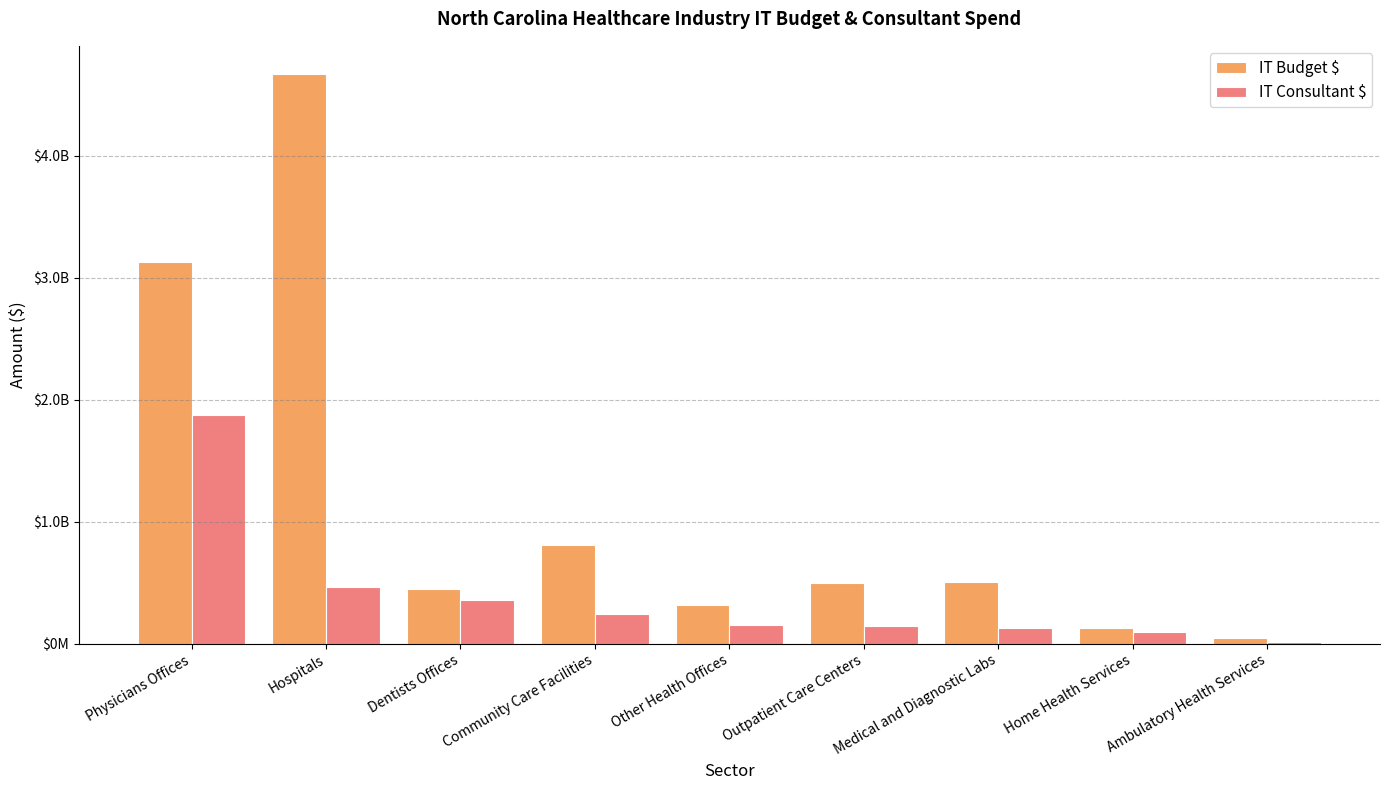

Reading left to right, list all the values displayed in this chart.

IT Budget $: Physicians Offices=3130651060.0	Hospitals=4667762091.0	Dentists Offices=451394825.1	Community Care Facilities=805600345.5	Other Health Offices=313959911.1	Outpatient Care Centers=495884131.4	Medical and Diagnostic Labs=506301019.5	Home Health Services=131506881.6	Ambulatory Health Services=43675120.5
IT Consultant $: Physicians Offices=1878390636.0	Hospitals=466776209.1	Dentists Offices=361115860.1	Community Care Facilities=241680103.7	Other Health Offices=156979955.6	Outpatient Care Centers=148765239.4	Medical and Diagnostic Labs=126575254.9	Home Health Services=98630161.2	Ambulatory Health Services=10918780.1